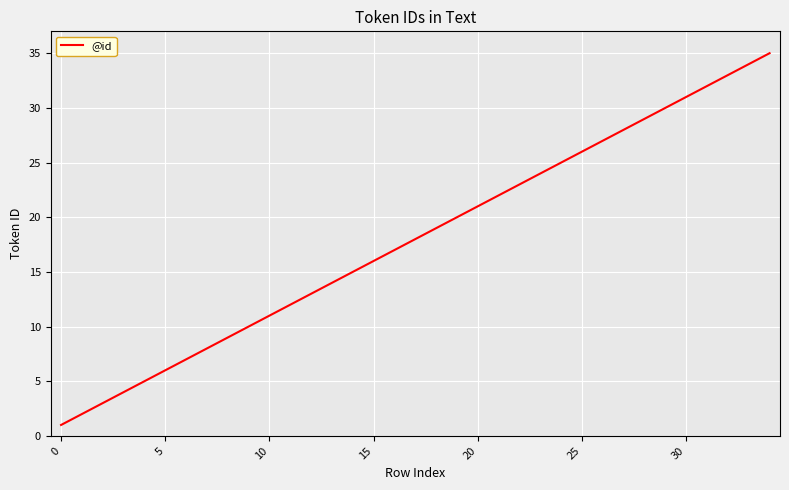

What is the difference between the maximum and second lowest values?

33